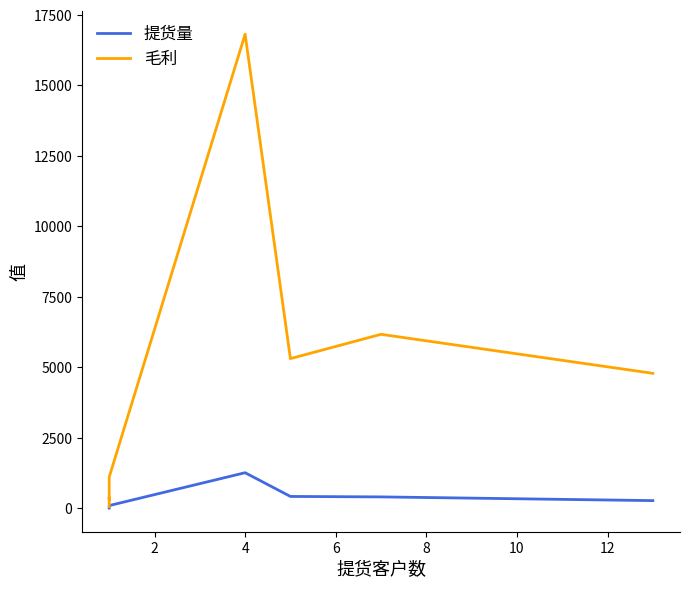

Reading right to left, what are all the values shown in this chart?

提货量: 273.0	405.0	421.0	1263.0	97.0	45.0	32.0	26.0	10.0
毛利: 4788.6	6172.6	5310.6	16819.5	1110.6	310.6	380.5	228.3	63.7